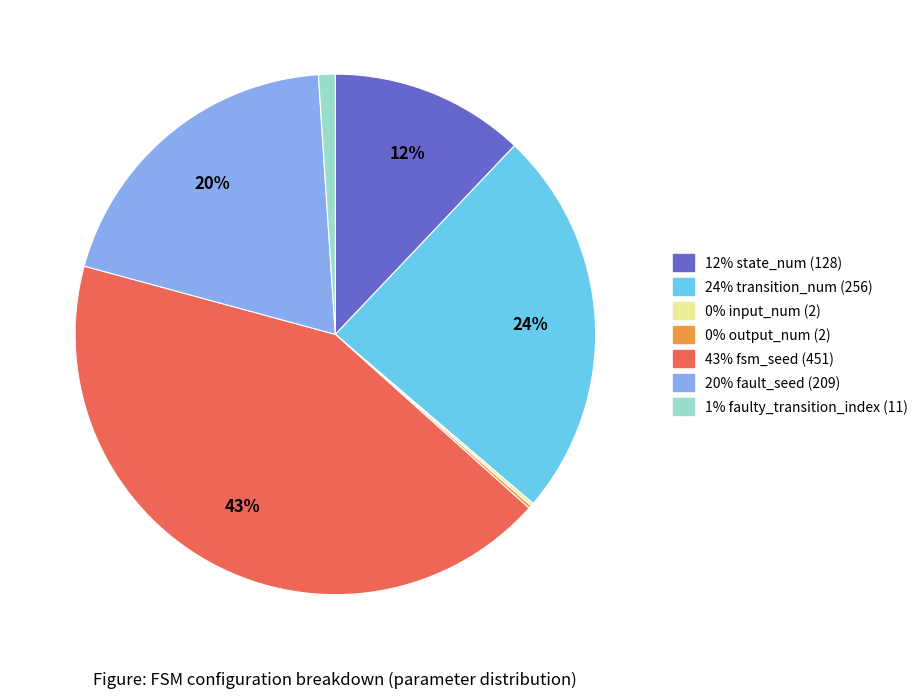

To the nearest percent, what is the average slice percentage?

14%